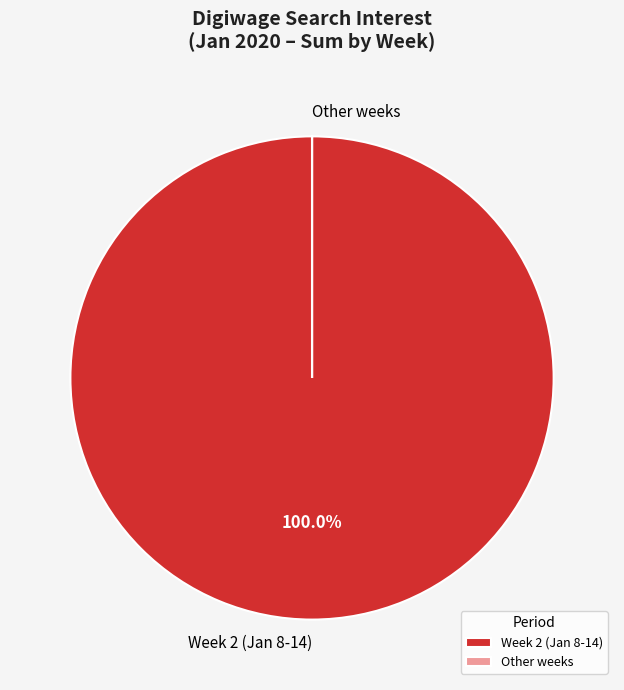

Is Week 2 (Jan 8-14) the majority of the pie?

Yes